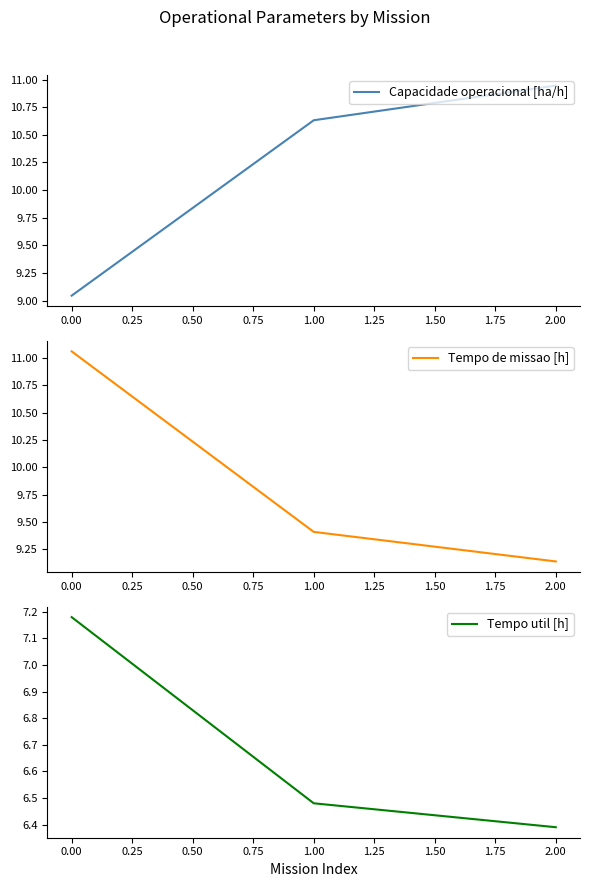

Rank the categories by Capacidade operacional [ha/h] value from highest to lowest.

2.00, 1.00, 0.00